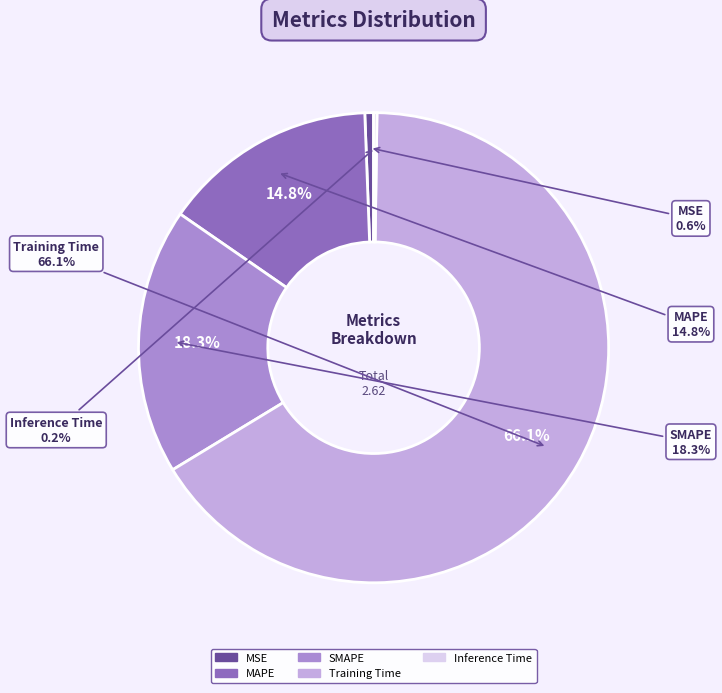

How many segments does this pie chart have?

5